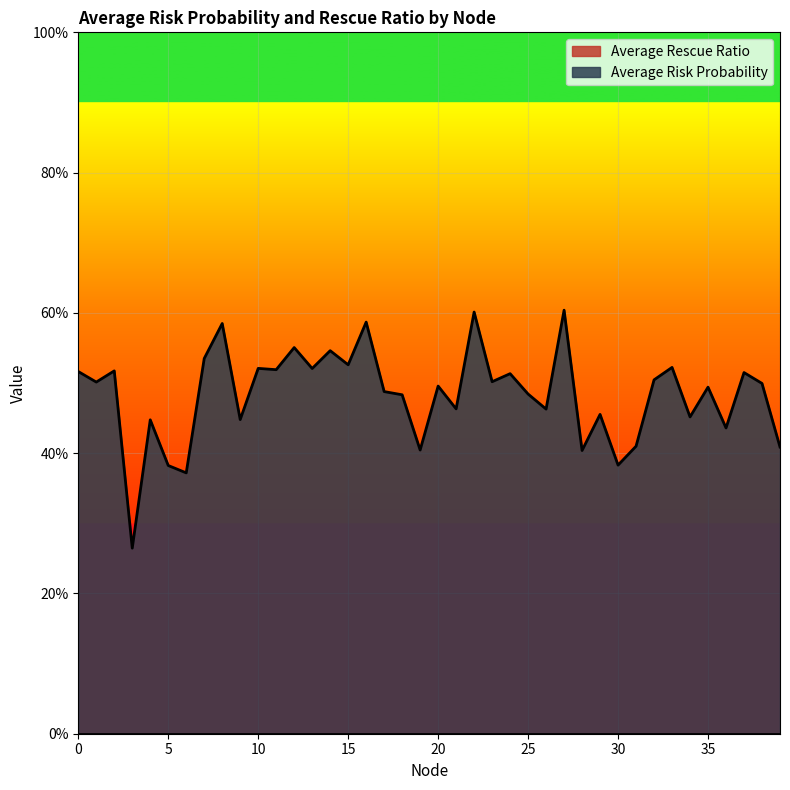

List the labels in order of value, smallest first.

3, 6, 5, 30, 28, 19, 39, 31, 36, 4, 9, 34, 29, 26, 21, 18, 25, 17, 35, 20, 38, 1, 23, 32, 24, 37, 0, 2, 11, 13, 10, 33, 15, 7, 14, 12, 8, 16, 22, 27